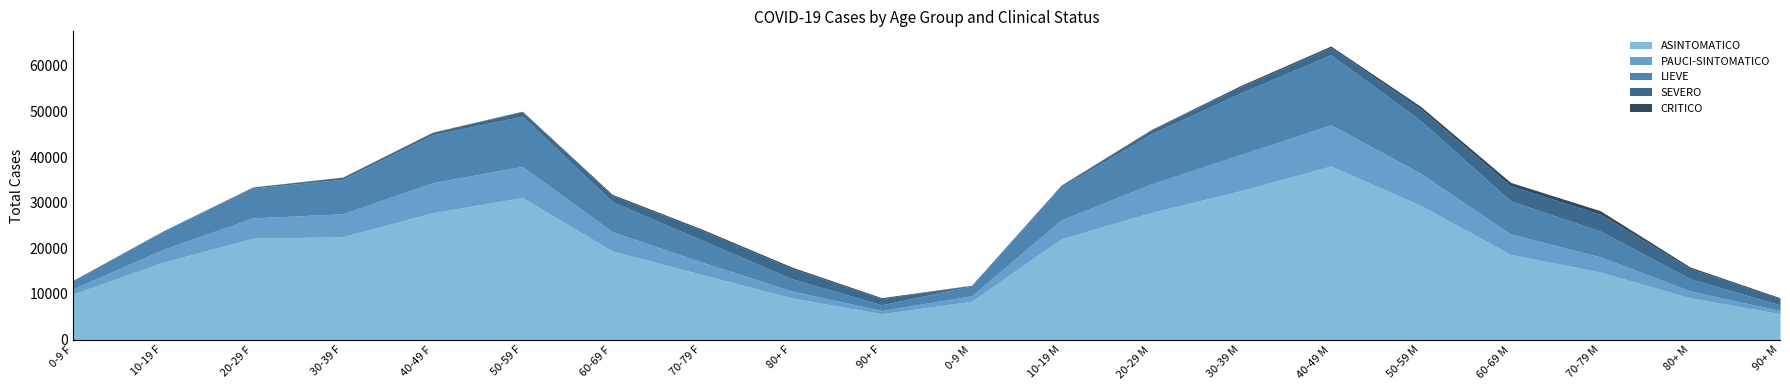

Rank the series at 50-59 M from highest to lowest value.

ASINTOMATICO, LIEVE, PAUCI-SINTOMATICO, SEVERO, CRITICO